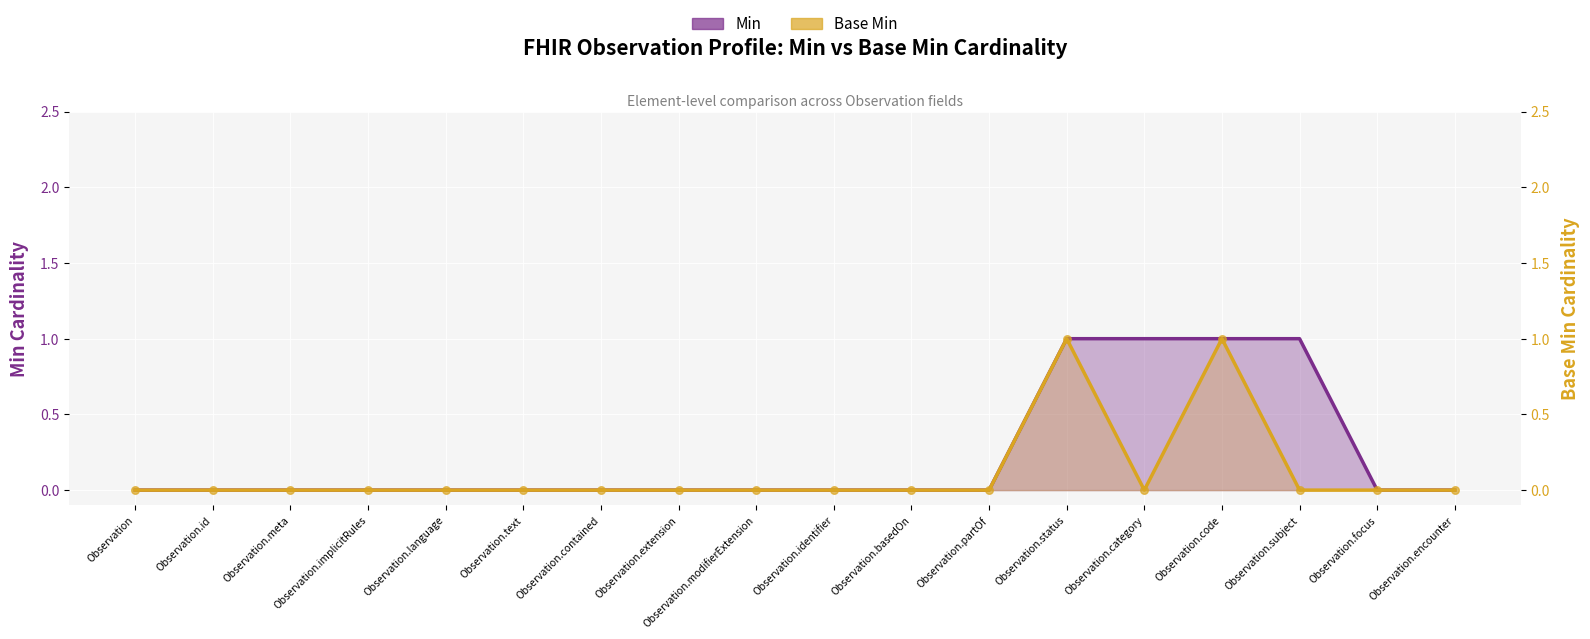

Is the value of Base Min at Observation.partOf greater than the value of Min at Observation.implicitRules?

No